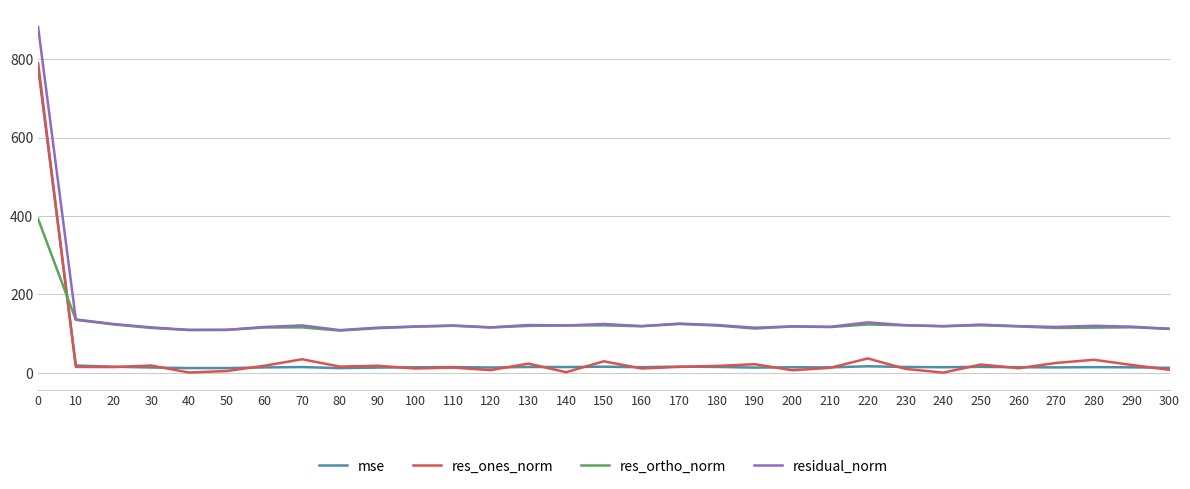

True or false: res_ones_norm and residual_norm intersect in this chart.

False